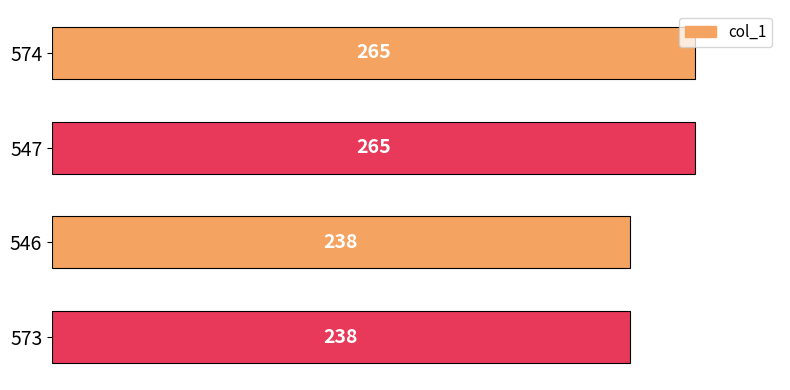

What value does the data have at 547, to the nearest 5?

265